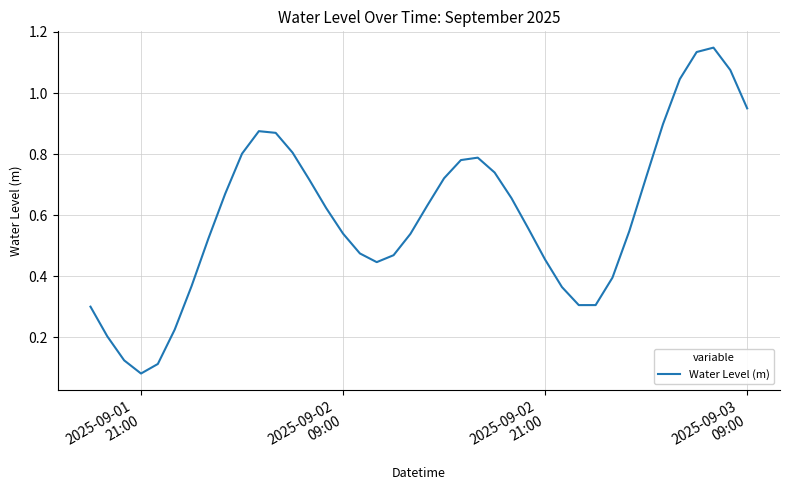

How many lines are shown in the chart?

1